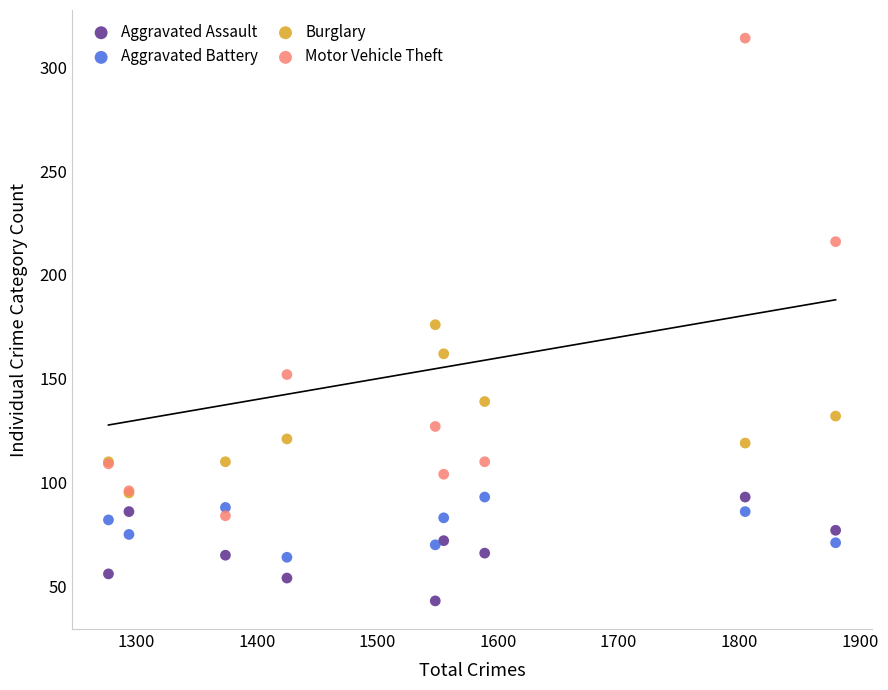

What are all the series names shown in the legend?

Aggravated Assault, Aggravated Battery, Burglary, Motor Vehicle Theft